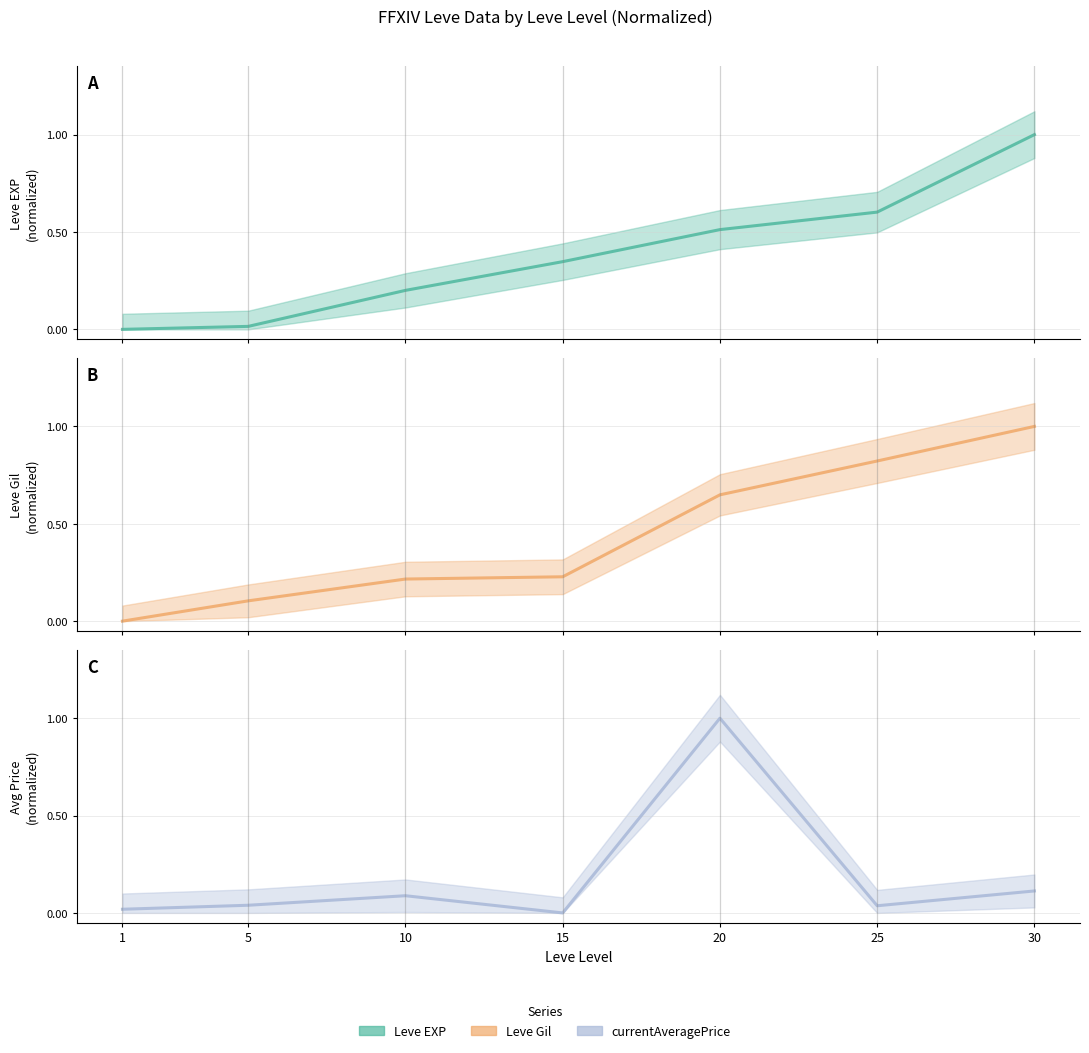

Reading left to right, what are all the values shown in this chart?

Leve EXP (line): 0.0	0.0	0.2	0.3	0.5	0.6	1.0
Leve Gil (line): 0.0	0.1	0.2	0.2	0.6	0.8	1.0
currentAveragePrice (line): 0.0	0.0	0.1	0.0	1.0	0.0	0.1